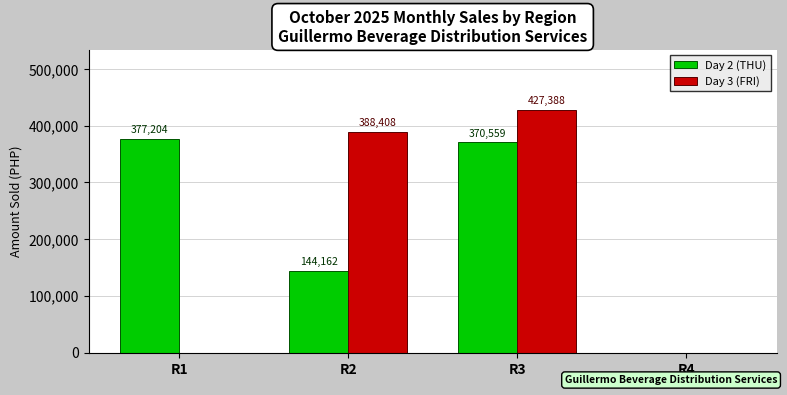

At which label is Day 2 (THU) closest to 188602?

R2